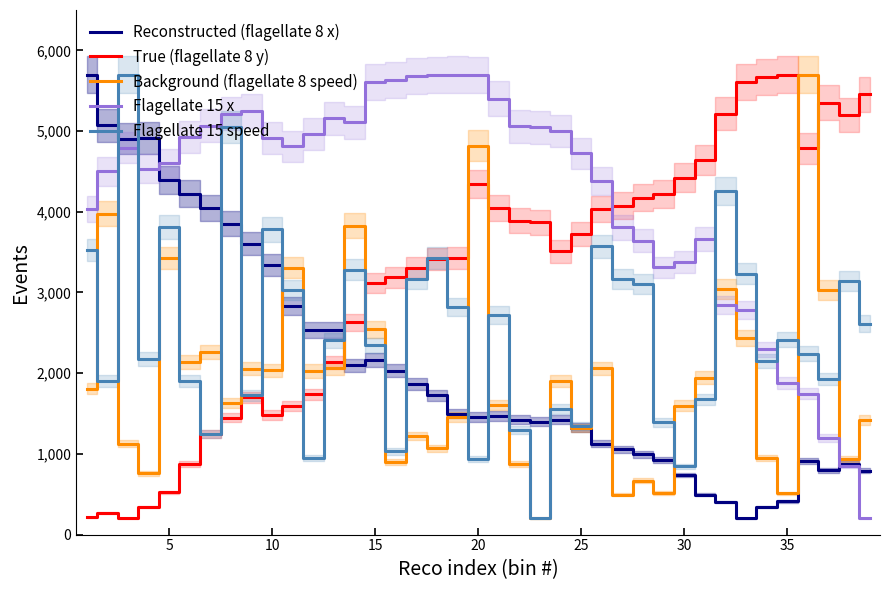

How many lines are shown in the chart?

5